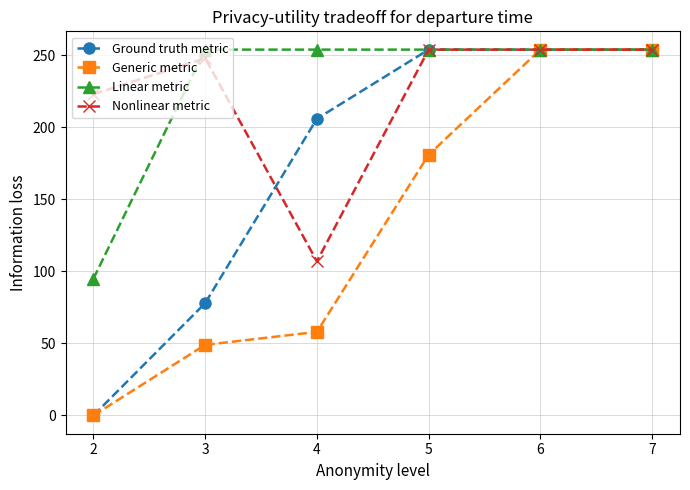

What is the highest value of the Ground truth metric series?

254